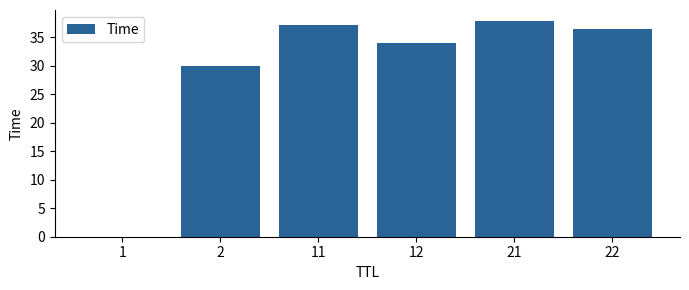

The chart shows a value of 42.2 at 2. True or false?

False